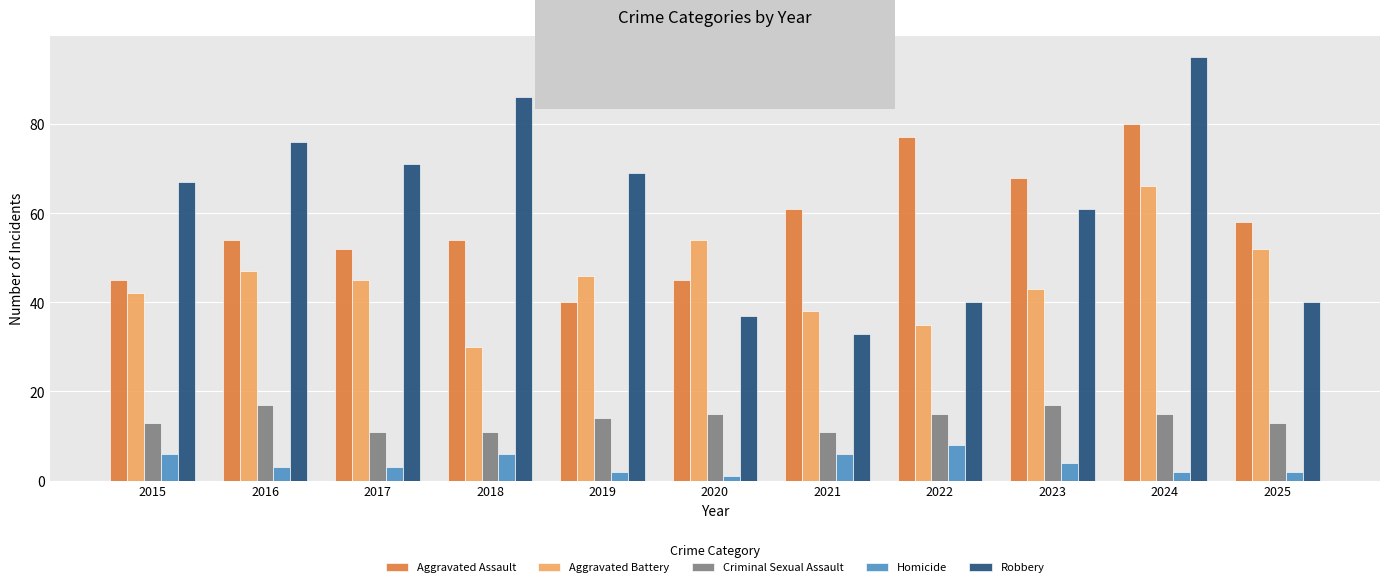

Read the Aggravated Assault value at 2024.

80